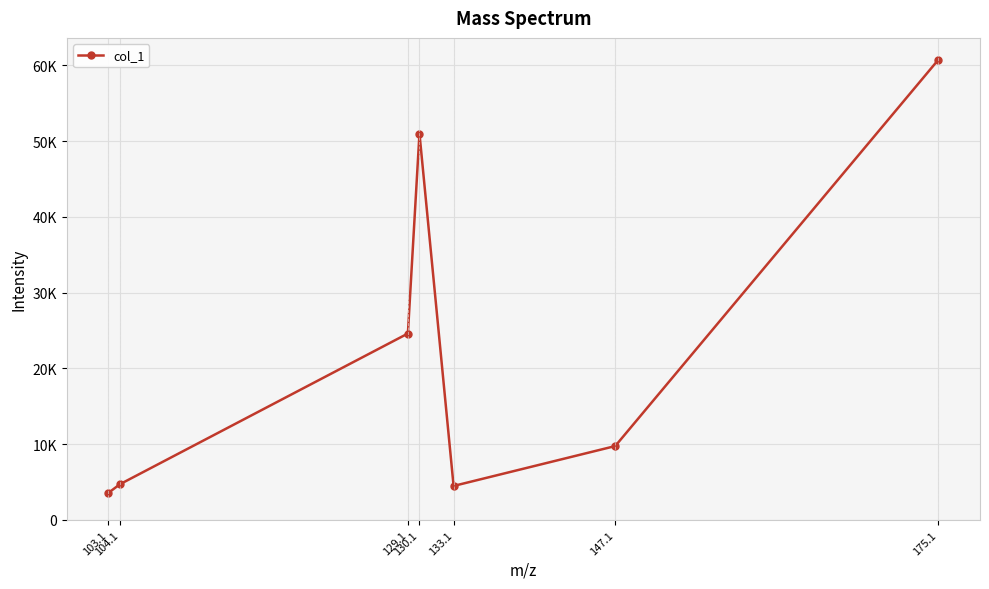

Reading left to right, extract all data points from this chart.

3558.8	4708.1	24604.5	50998.9	4486.6	9749.6	60758.7